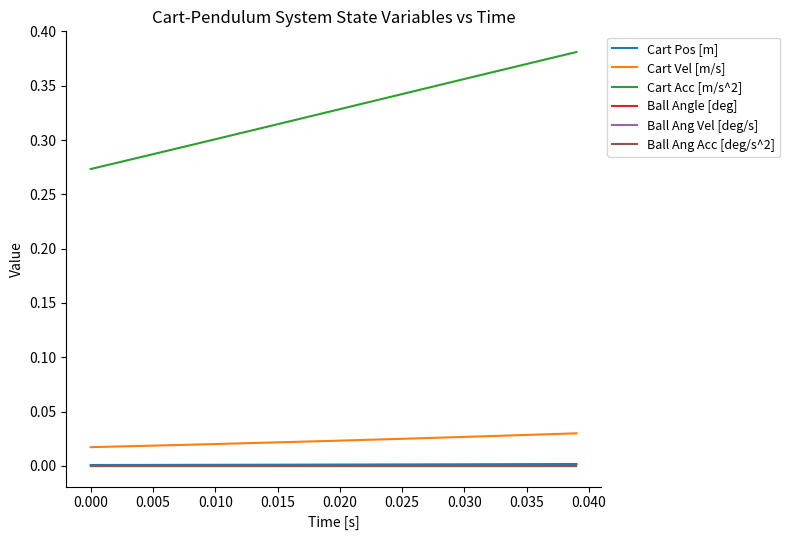

True or false: Cart Pos [m] and Ball Ang Acc [deg/s^2] intersect in this chart.

False